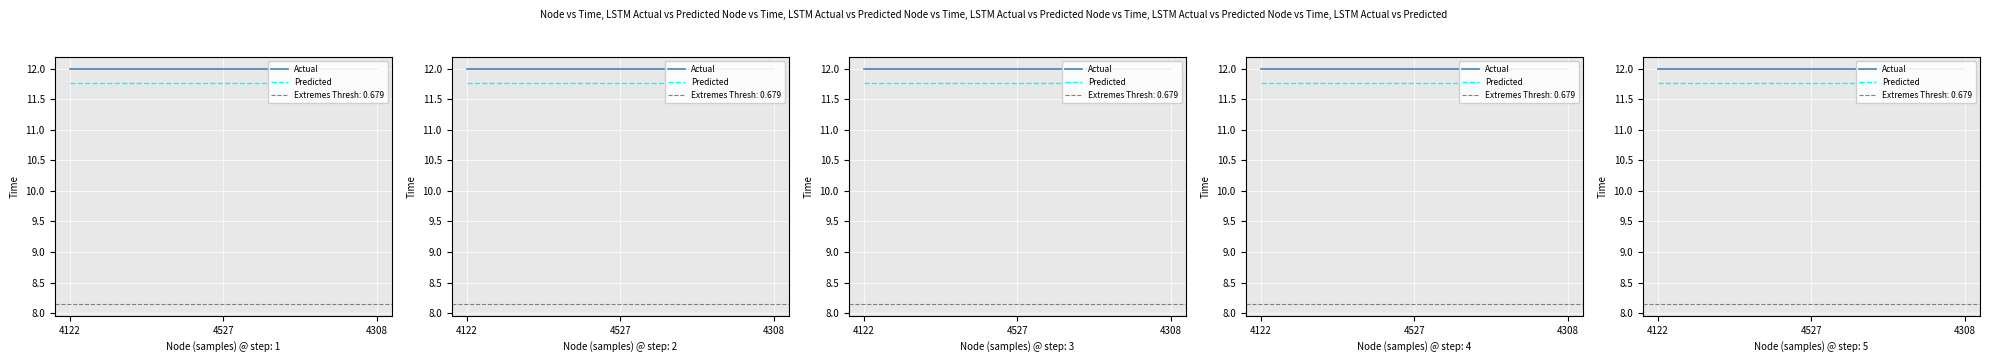

Rank the categories by Actual value from lowest to highest.

4122, 4527, 4308